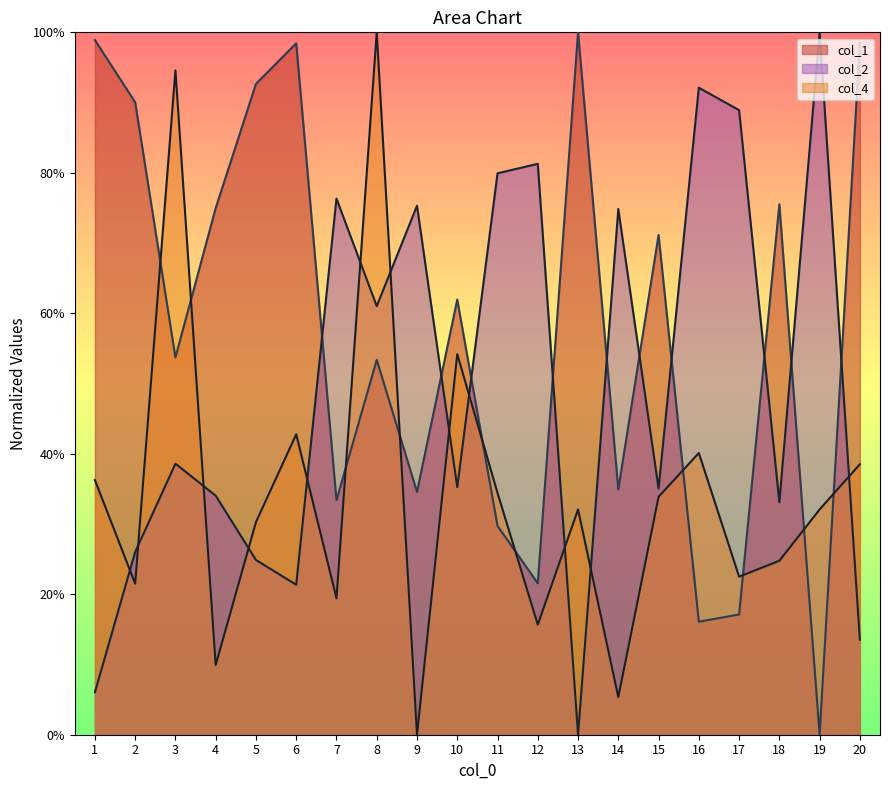

List the series in order of their overall mean, lowest first.

col_4, col_2, col_1